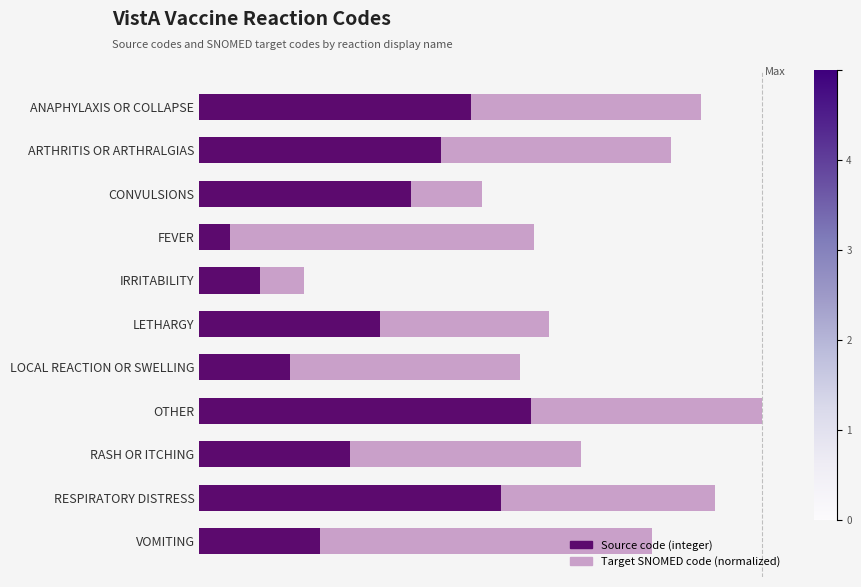

The Target series shows 0.5 at VOMITING. True or false?

False